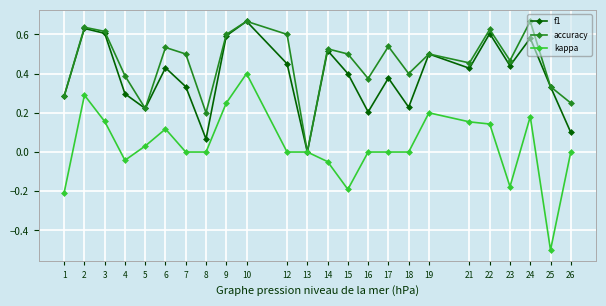

List the series in order of their overall mean, lowest first.

kappa, f1, accuracy